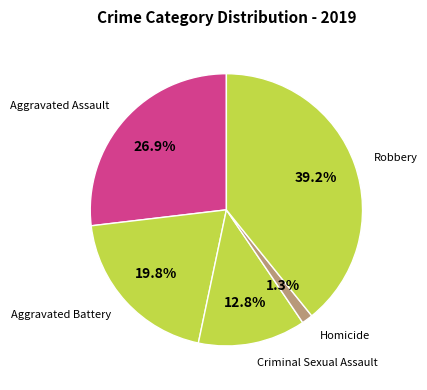

How many segments does this pie chart have?

5